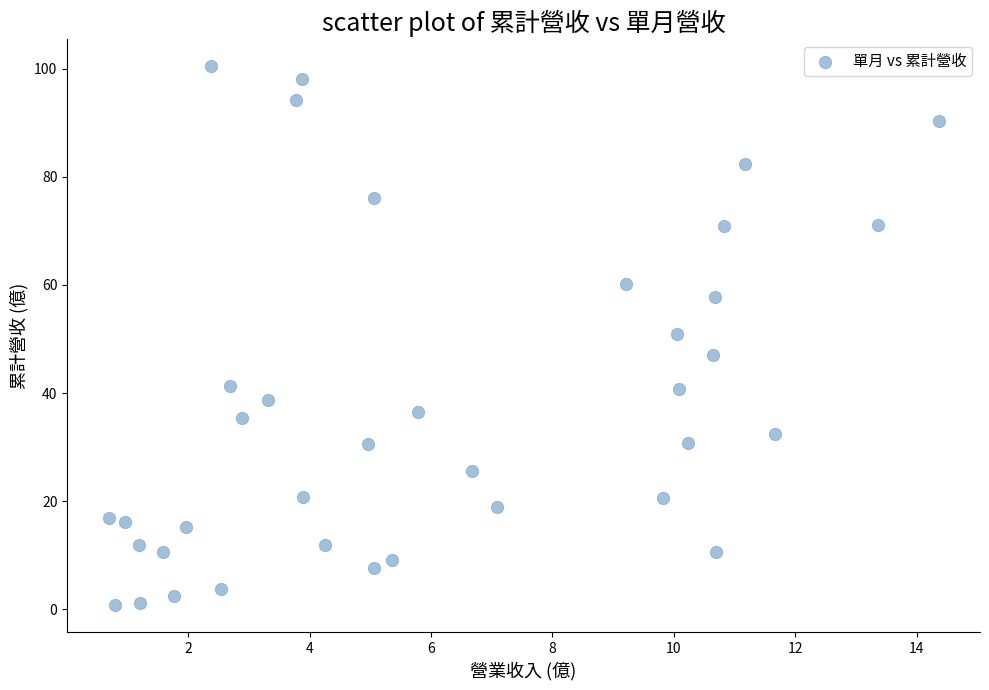

What is the range of Y values (max minus min)?

99.6